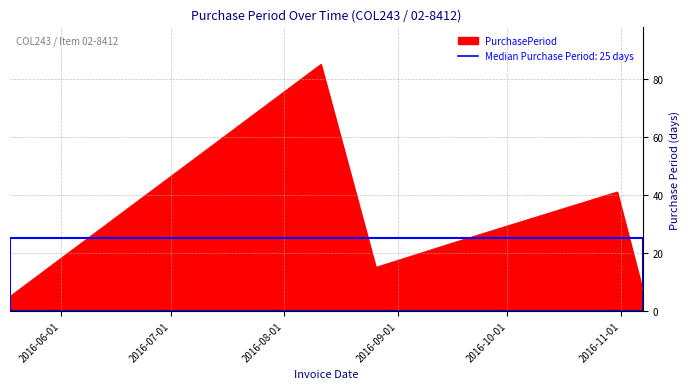

List the labels in order of value, smallest first.

2016-05-18, 2016-11-07, 2016-08-26, 2016-09-20, 2016-10-31, 2016-08-11